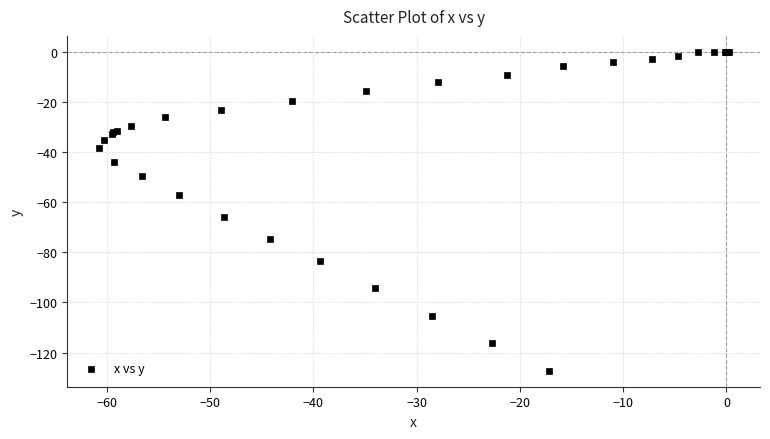

What Y value in the scatter plot is closest to -63?

-65.9